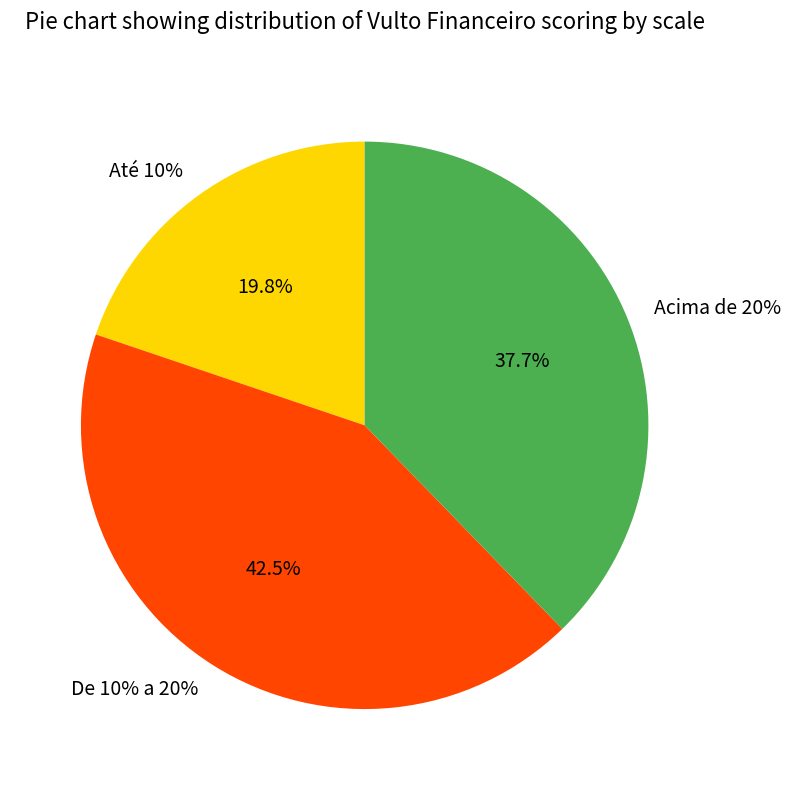

Is it true that Até 10% is 20% of the pie?

True